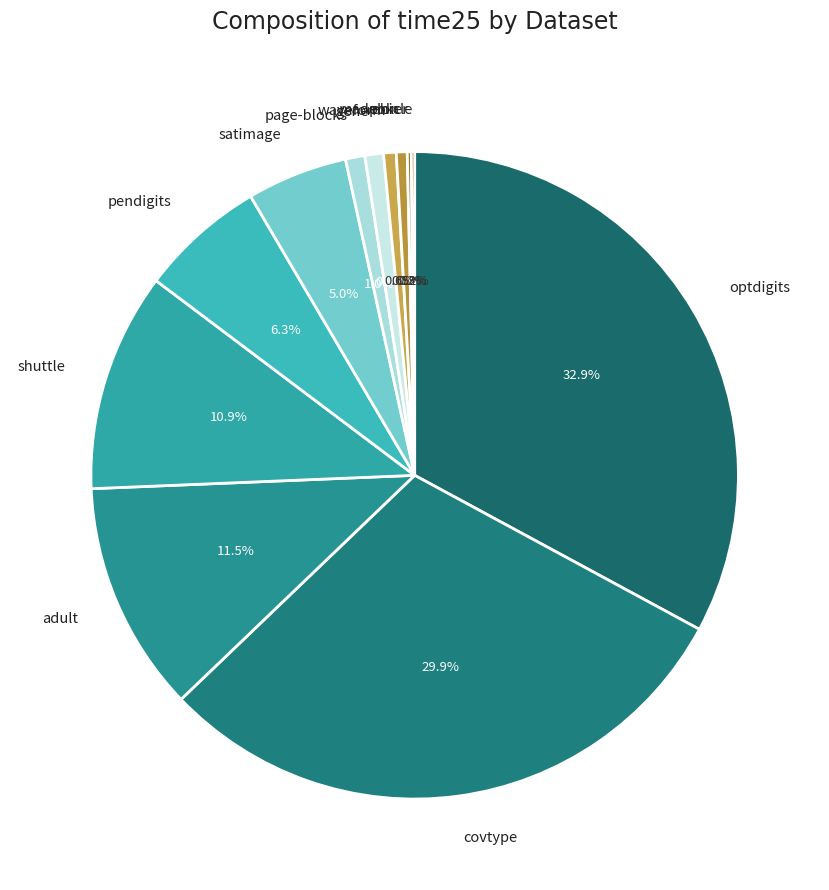

To the nearest percent, what is the difference between the largest and smallest slice percentages?

33%